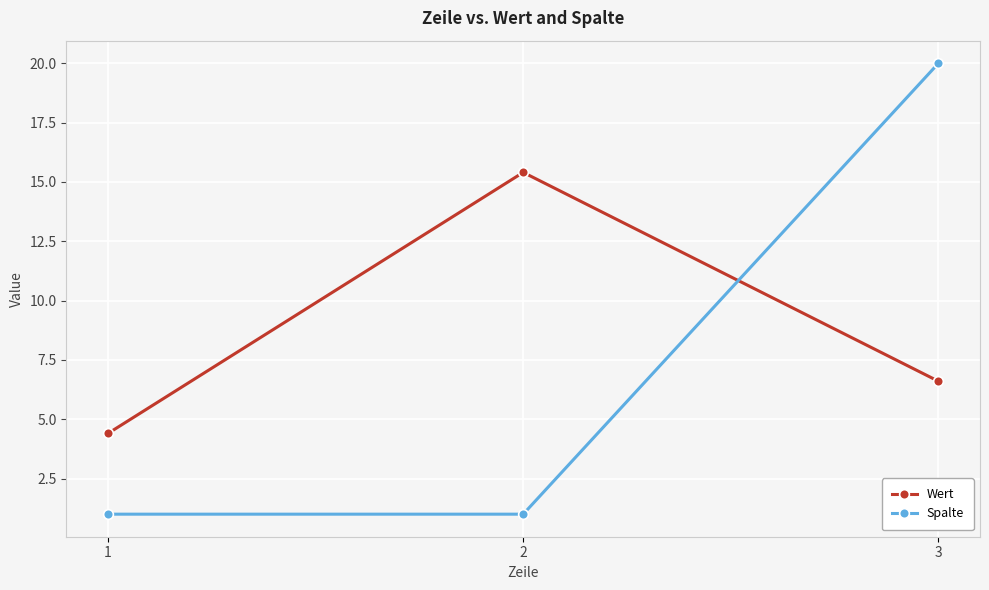

Reading left to right, extract all data points from this chart.

Wert: 1=4.4	2=15.4	3=6.6
Spalte: 1=1.0	2=1.0	3=20.0